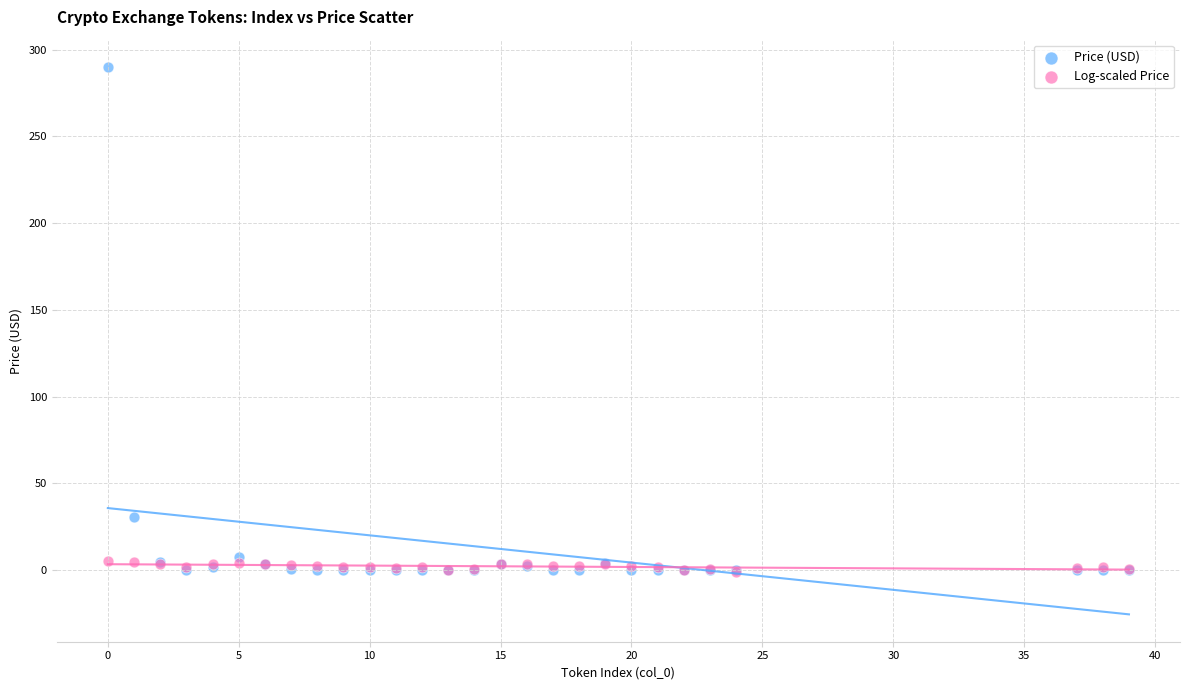

Which series reaches the maximum Y coordinate?

Price (USD)